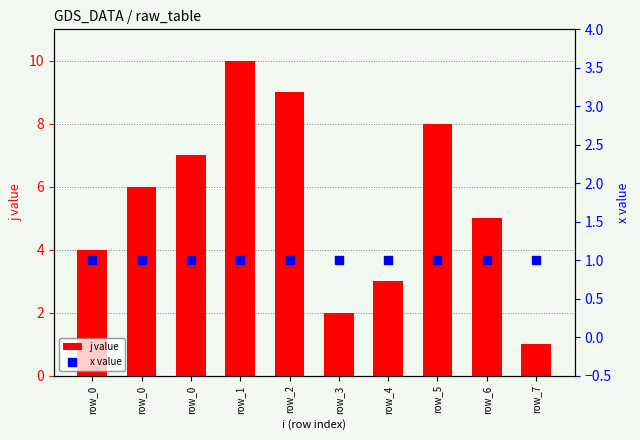

What is the total value across all series at row_0?

5